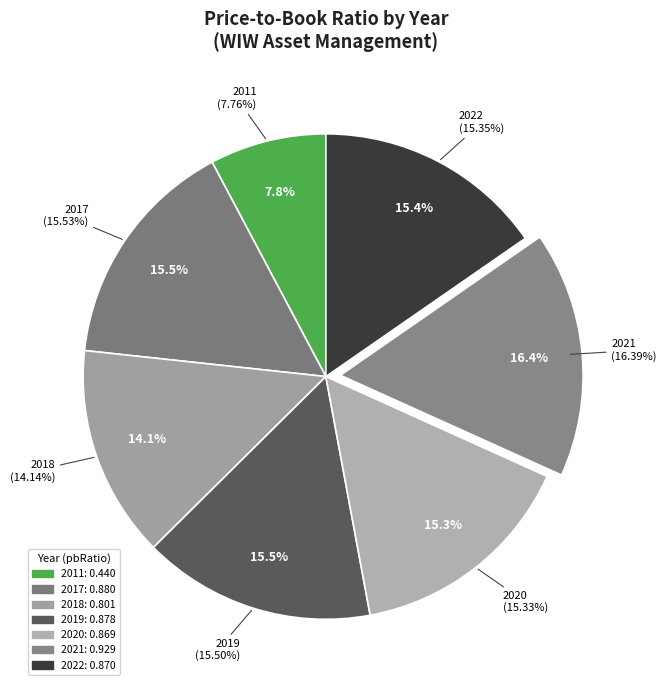

Does 2021 account for over 50% of the chart?

No